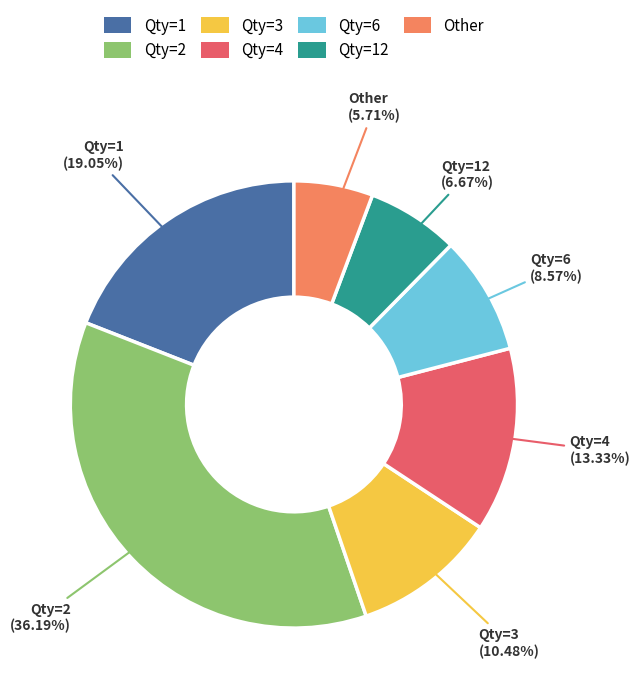

Is there a majority slice in this chart?

No